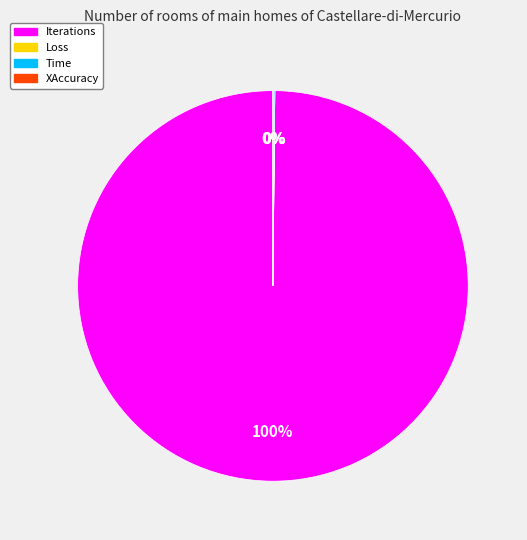

Which category accounts for the majority?

Iterations